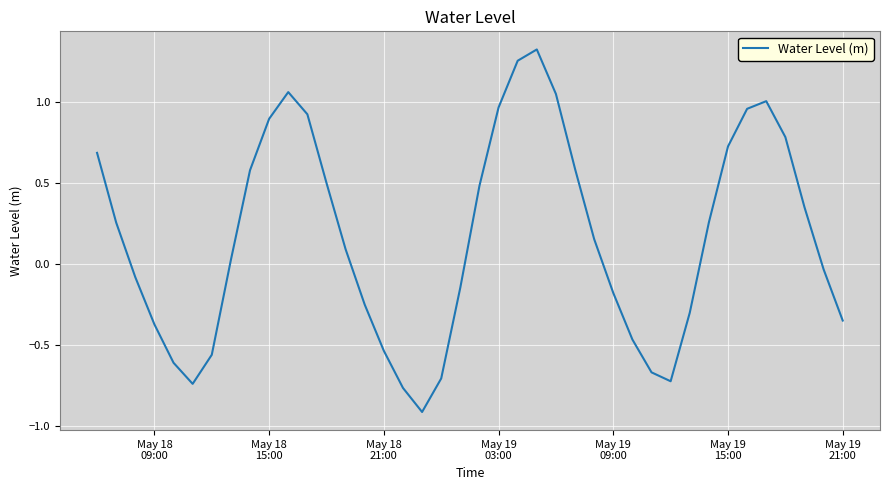

What is the difference between the maximum and minimum values?

2.2